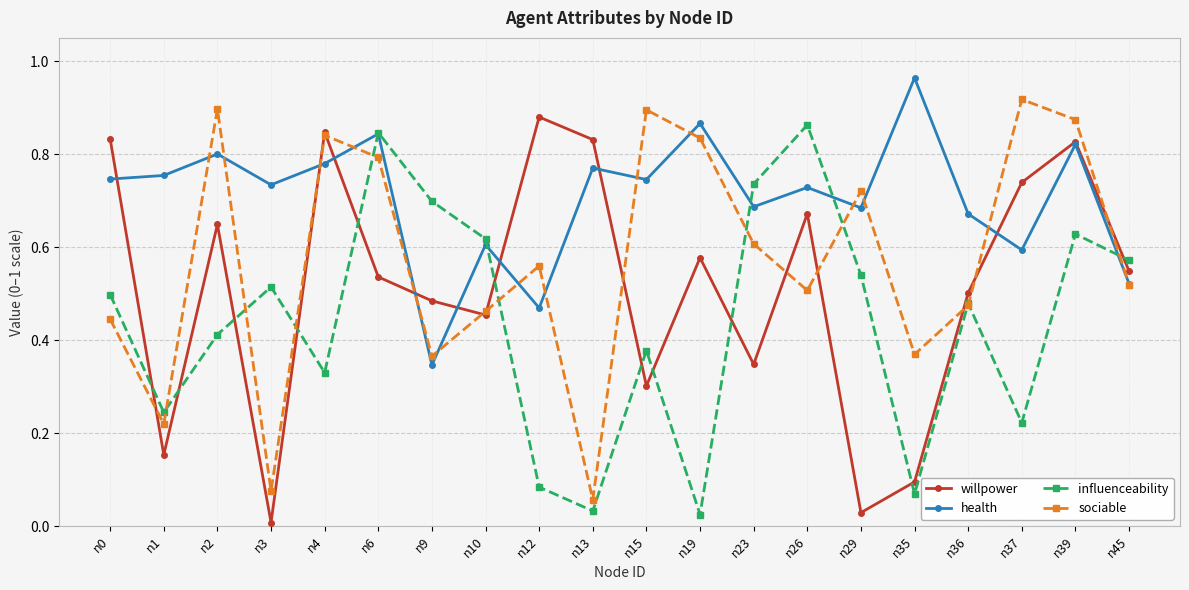

How many interior local peaks does the willpower series have?

6